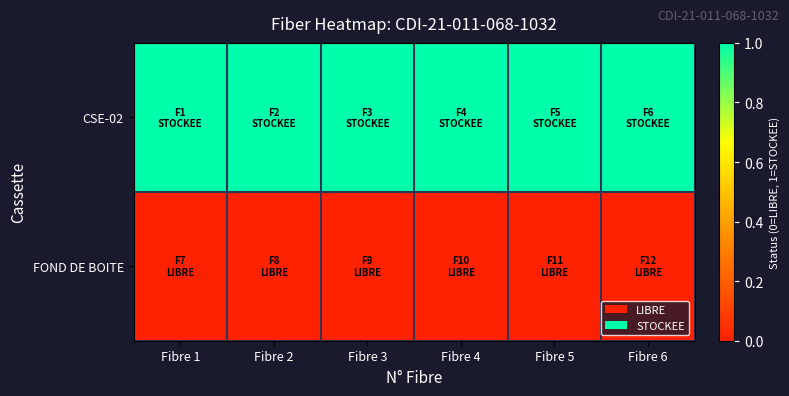

Which has a higher value, Fibre 3 or Fibre 2?

Fibre 3